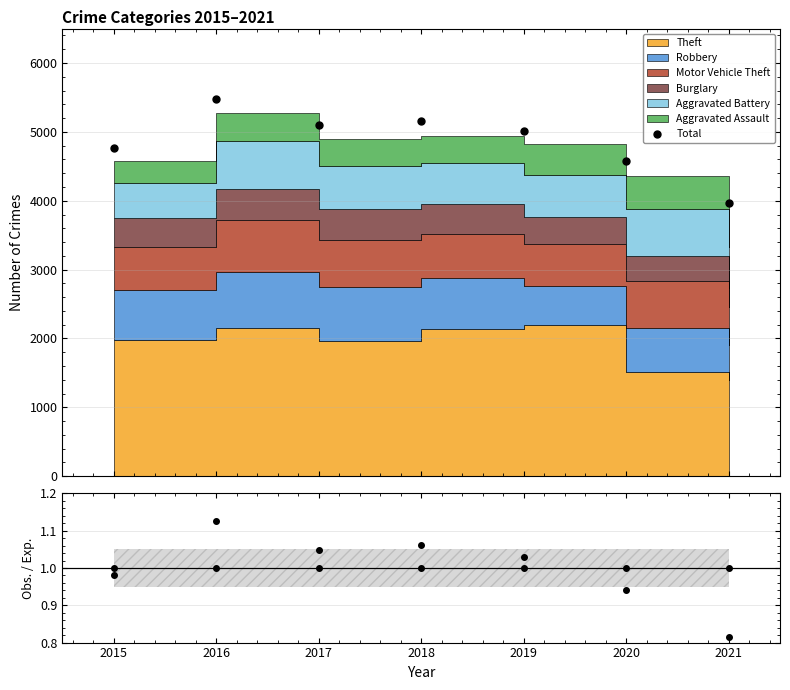

At which label is Total closest to 4726?

2015